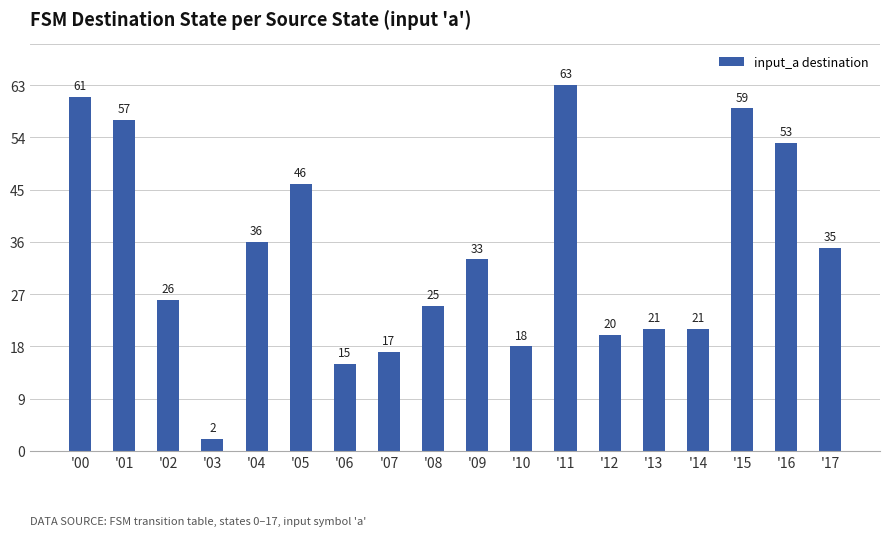

At which category does the chart reach its minimum across all series?

'03